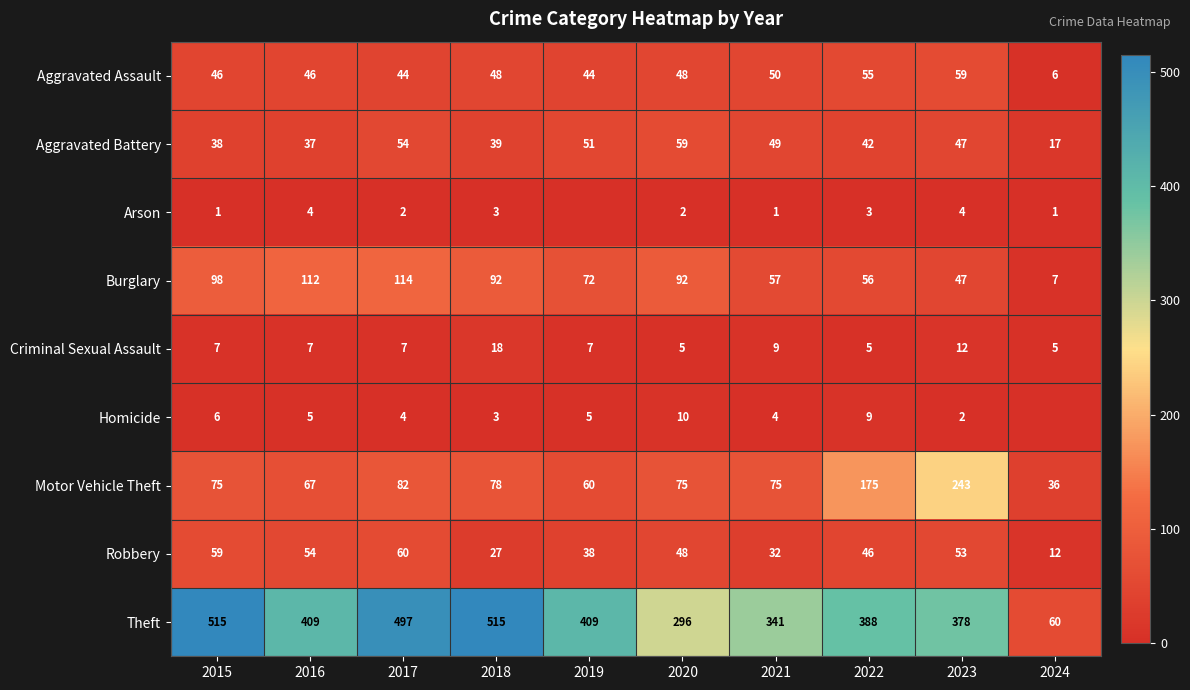

Rank the series at 2016 from lowest to highest value.

Arson, Homicide, Criminal Sexual Assault, Aggravated Battery, Aggravated Assault, Robbery, Motor Vehicle Theft, Burglary, Theft